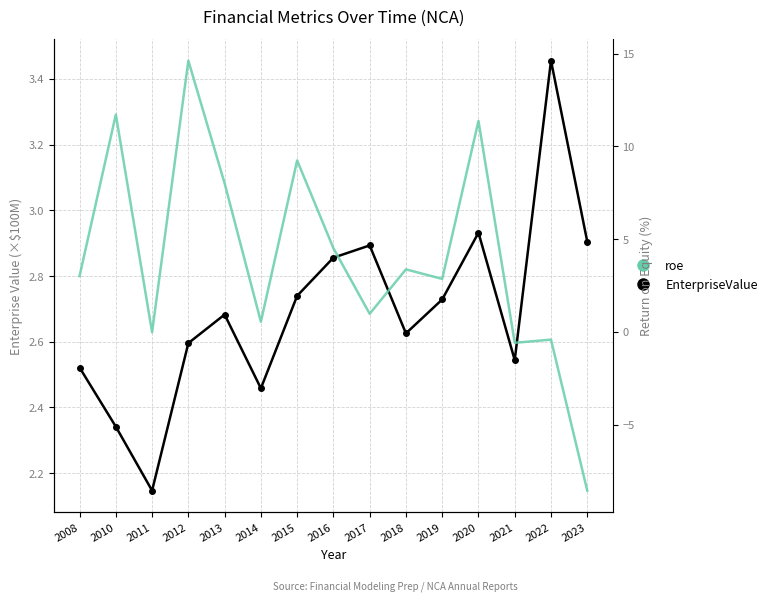

Reading left to right, list all the values displayed in this chart.

EnterpriseValue: 2.5	2.3	2.1	2.6	2.7	2.5	2.7	2.9	2.9	2.6	2.7	2.9	2.5	3.5	2.9
roe: 3.0	11.7	-0.0	14.6	8.0	0.5	9.2	4.5	1.0	3.4	2.8	11.4	-0.6	-0.4	-8.6